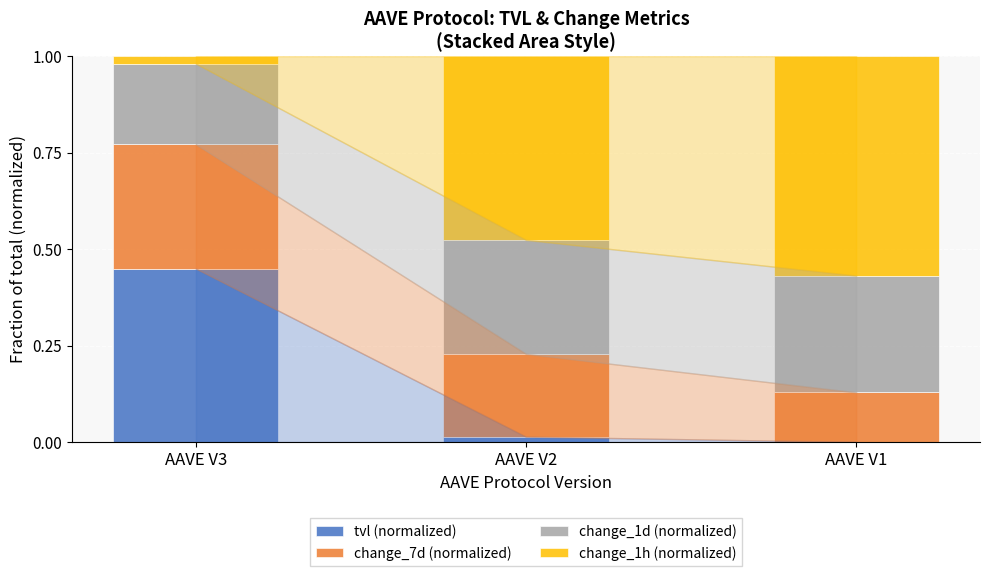

What is the sum of the tvl (normalized) values at AAVE V1 and AAVE V3?

0.4